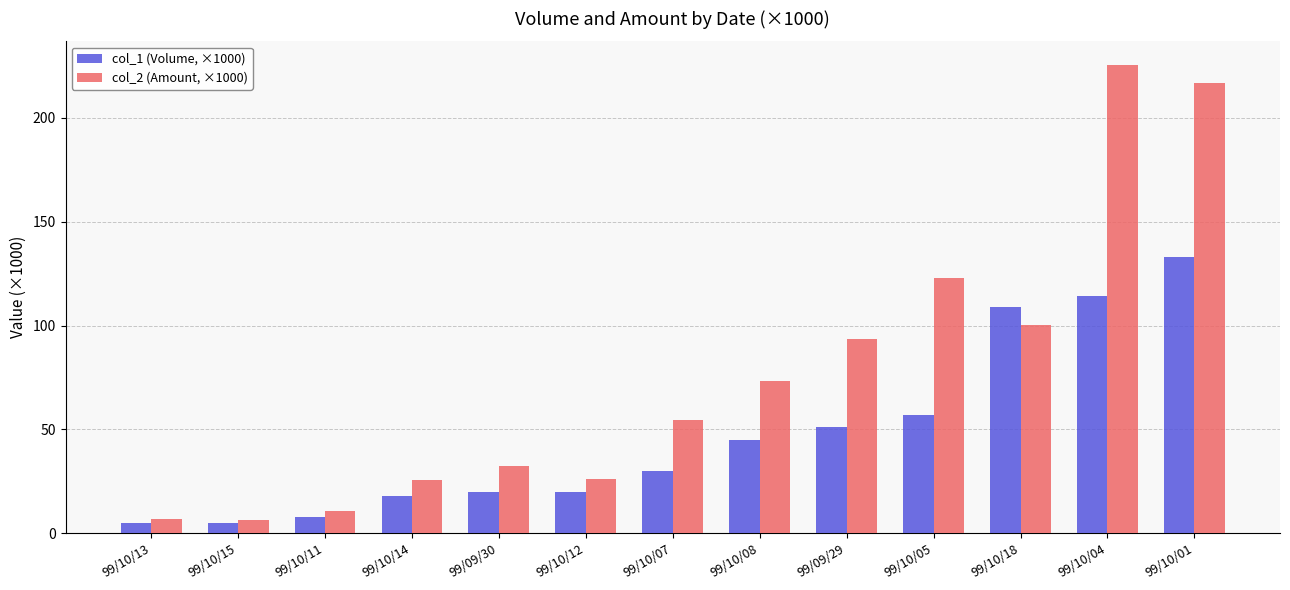

Rank the series by their average value, from highest to lowest.

col_2 (Amount, ×1000), col_1 (Volume, ×1000)